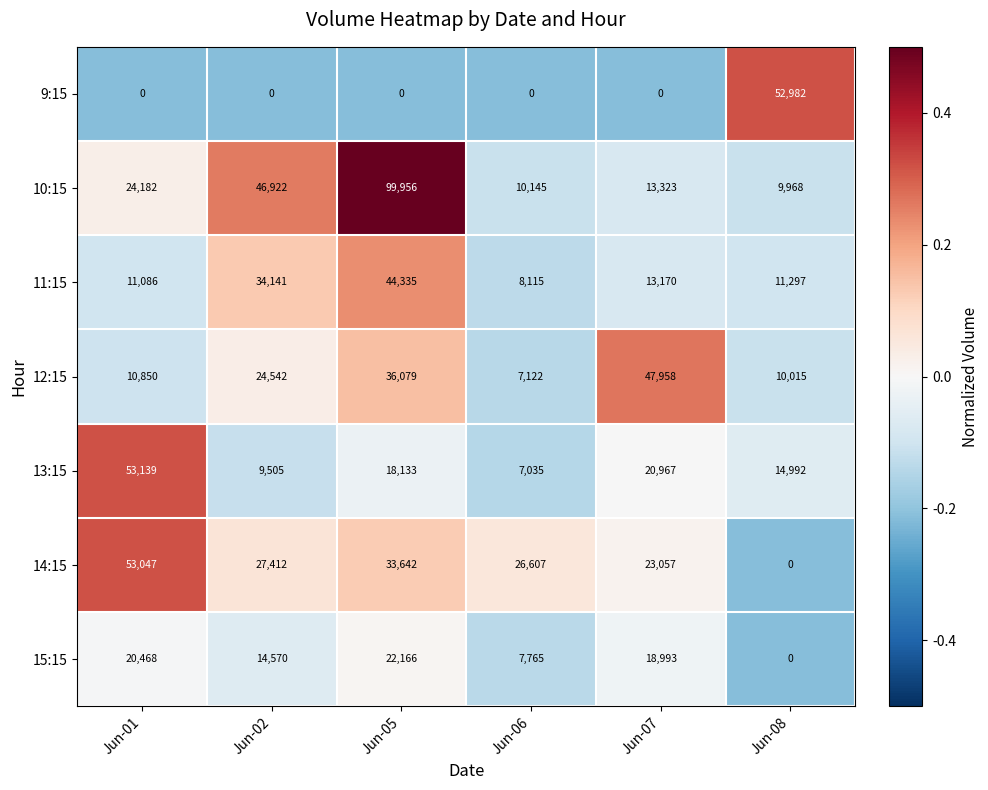

How many data points does each series have?

6